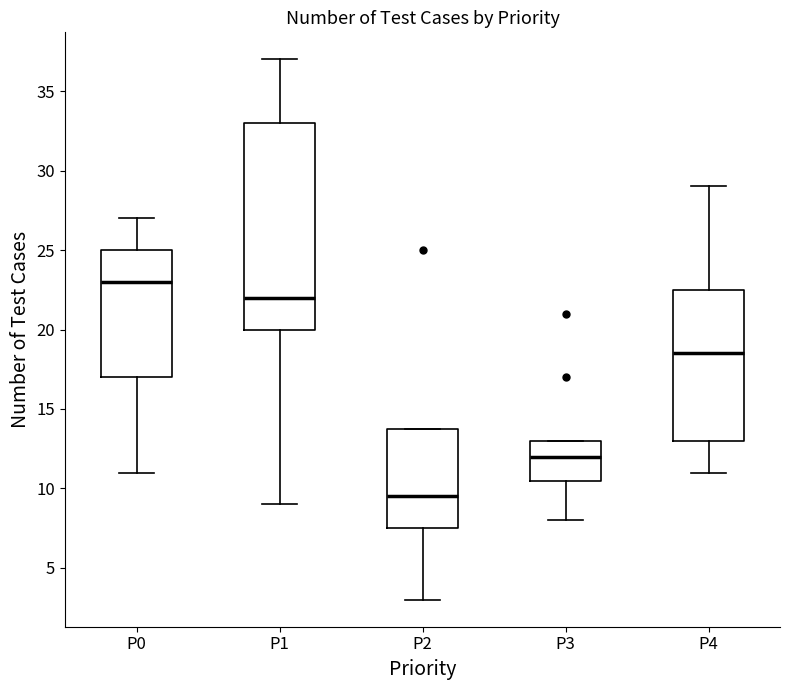

Reading left to right, read every box against the y-axis: the position of its median line, the range the box covers, and the ends of its whiskers. The values are not printed on the chart, so give them approximately, as read against the axis.

P0: median 23.0, box 17.0 to 25.0, whiskers 11.0 to 27.0
P1: median 22.0, box 20.0 to 33.0, whiskers 9.0 to 37.0
P2: median 9.5, box 7.5 to 14.0, whiskers 3.0 to 14.0
P3: median 12.0, box 10.5 to 13.0, whiskers 8.0 to 13.0
P4: median 18.5, box 13.0 to 22.5, whiskers 11.0 to 29.0